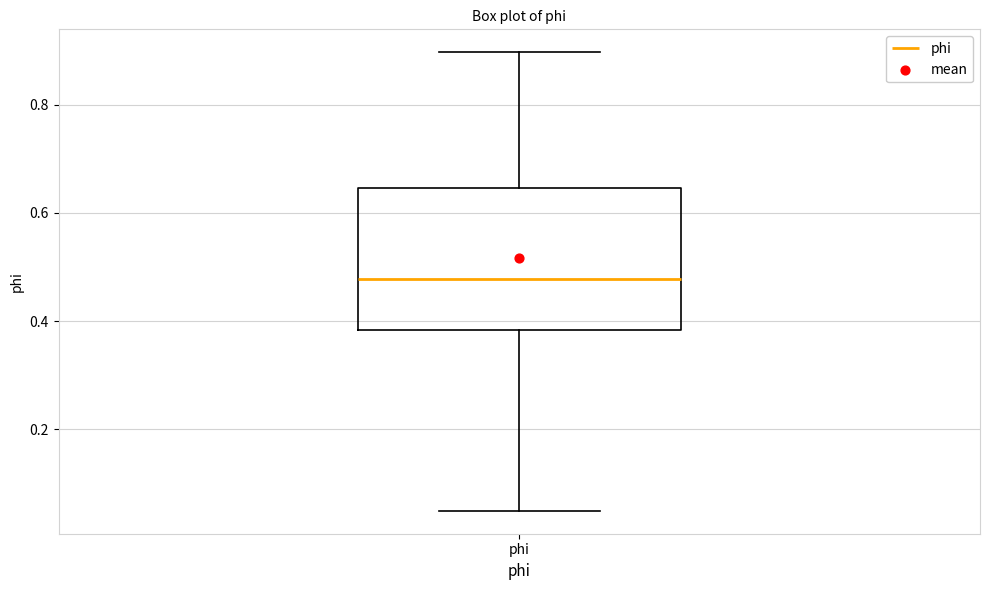

Read this box plot against the y-axis: the position of the median line, the range covered by the box, and the ends of both whiskers. The values are not printed on the chart, so give them approximately, as read against the axis.

median 0.48, box 0.38 to 0.64, whiskers 0.04 to 0.90